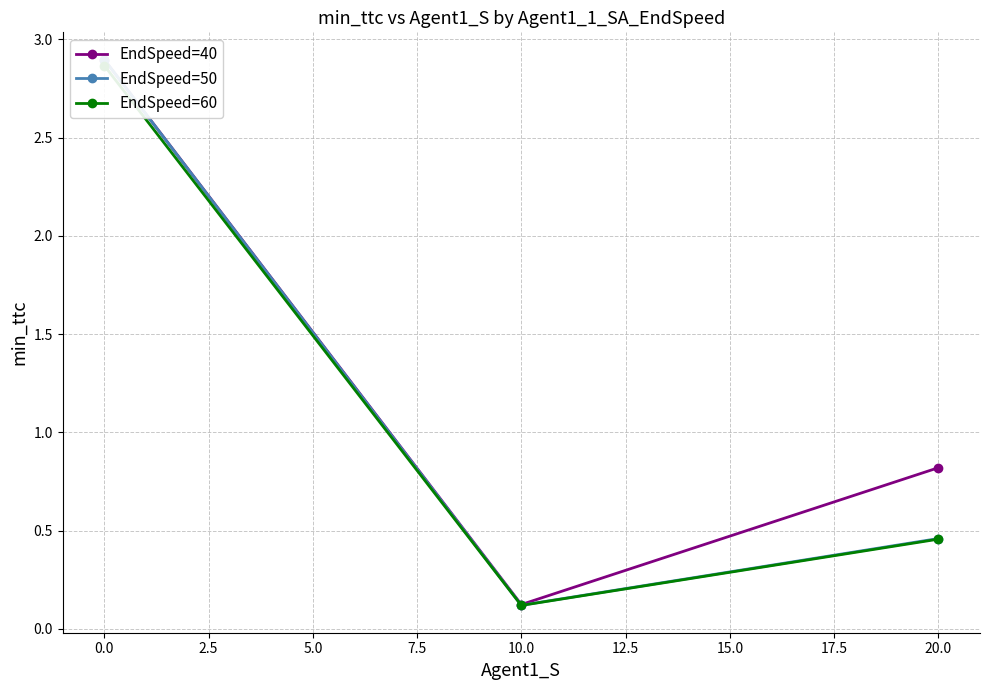

How many distinct data groups are displayed?

3